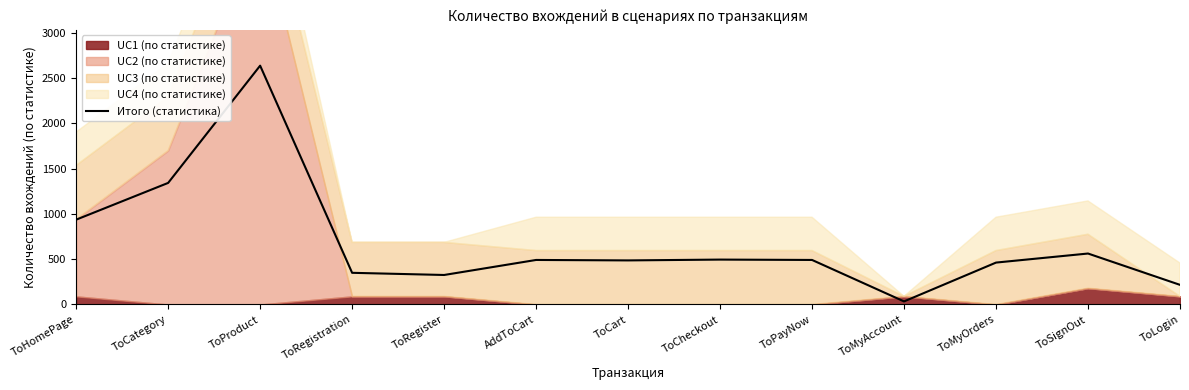

What is the approximate value at ToMyAccount, to the nearest 50?

50